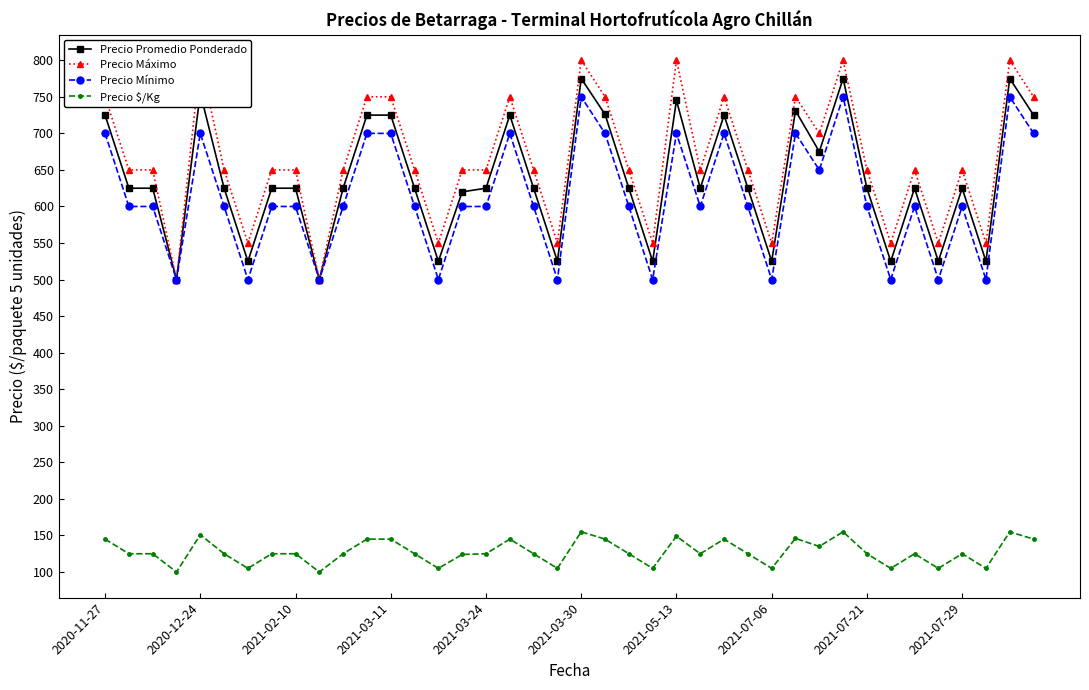

True or false: Precio Promedio Ponderado and Precio $/Kg cross at least once.

False